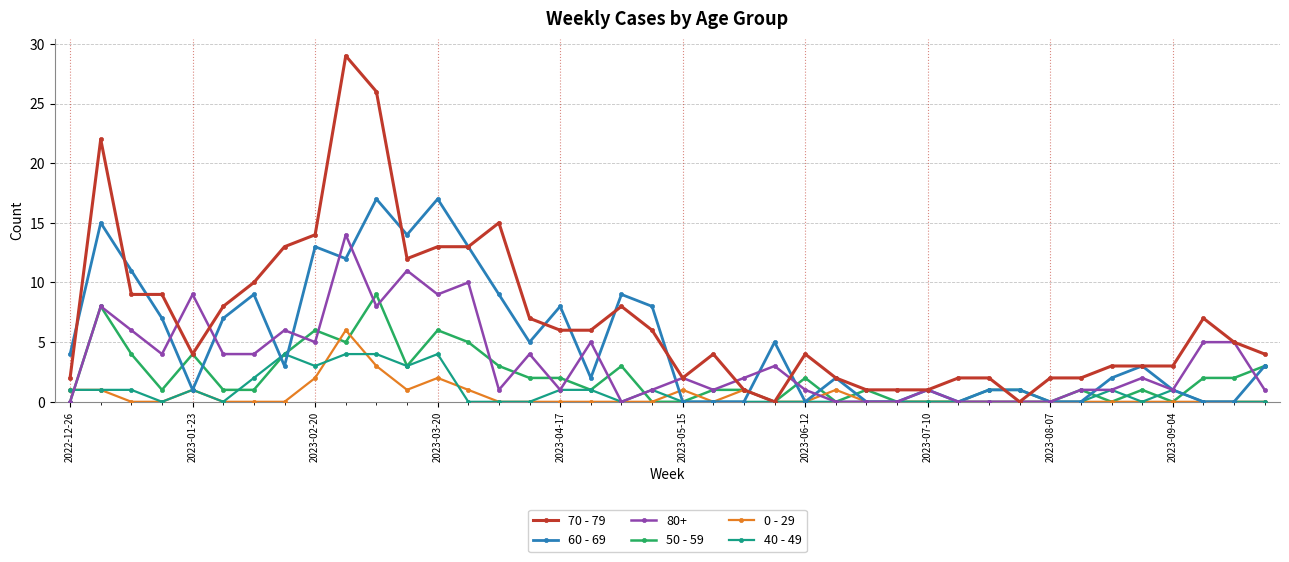

What is the maximum value shown in the chart?

29